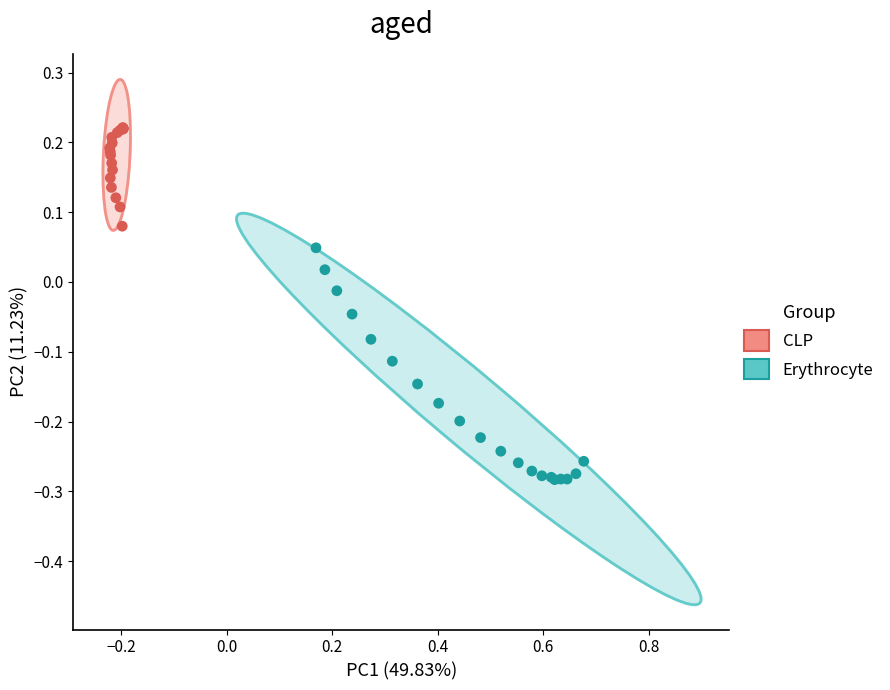

Which series reaches the maximum Y coordinate?

CLP